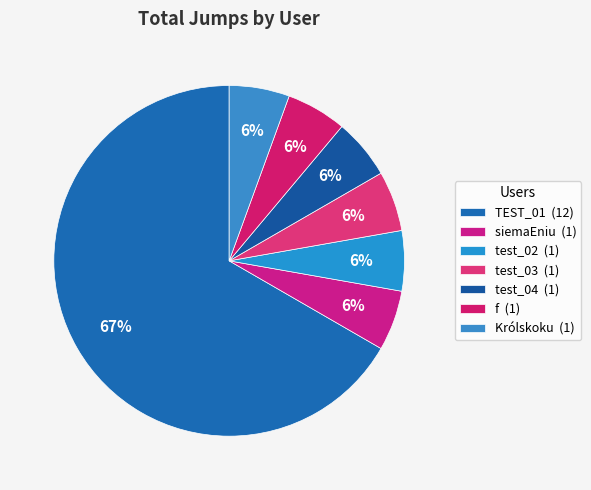

To the nearest percent, what is the difference between the largest and smallest slice percentages?

61%